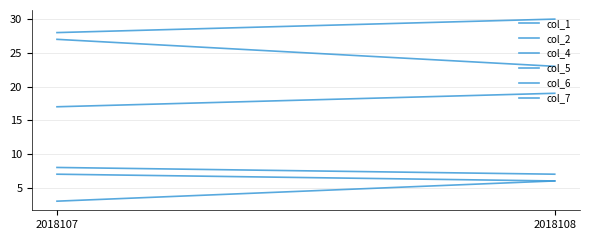

Which series has the largest total across all categories?

col_6